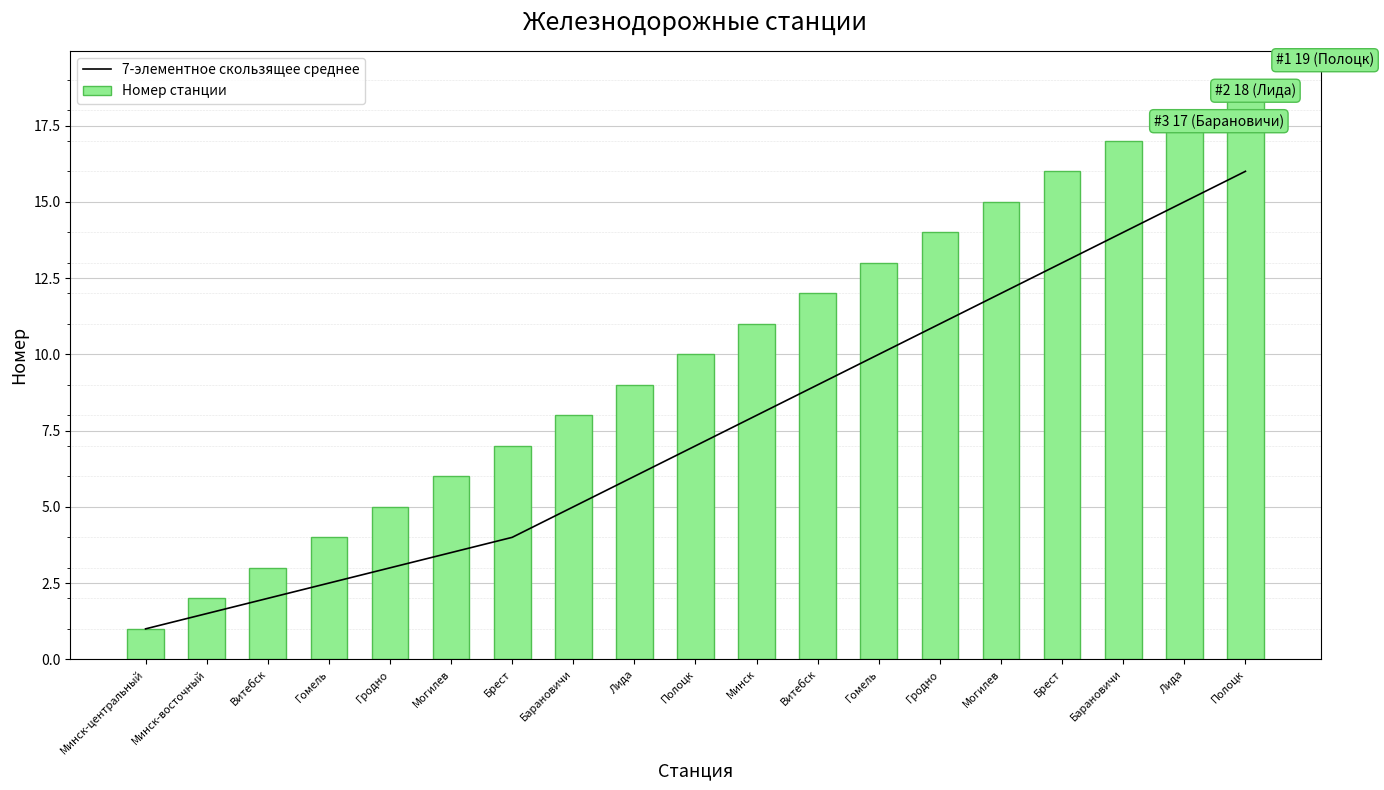

What is the label of the 2nd bar from the left?

Минск-восточный